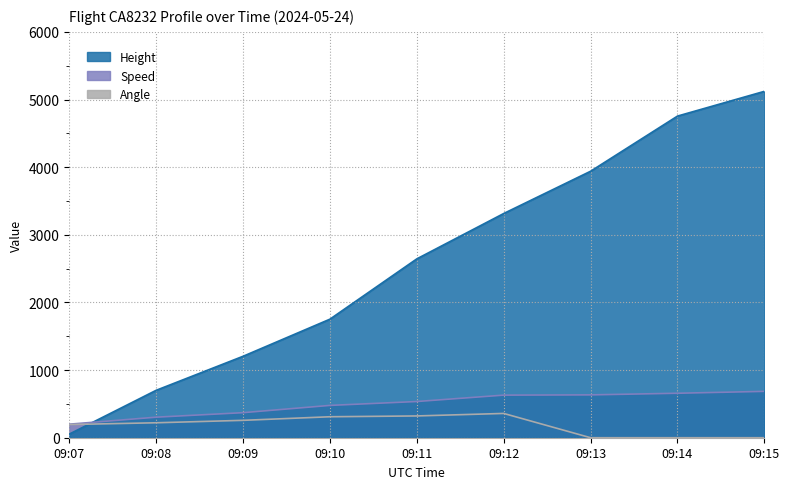

Between which two adjacent categories do Speed and Height first intersect?

09:07 and 09:08